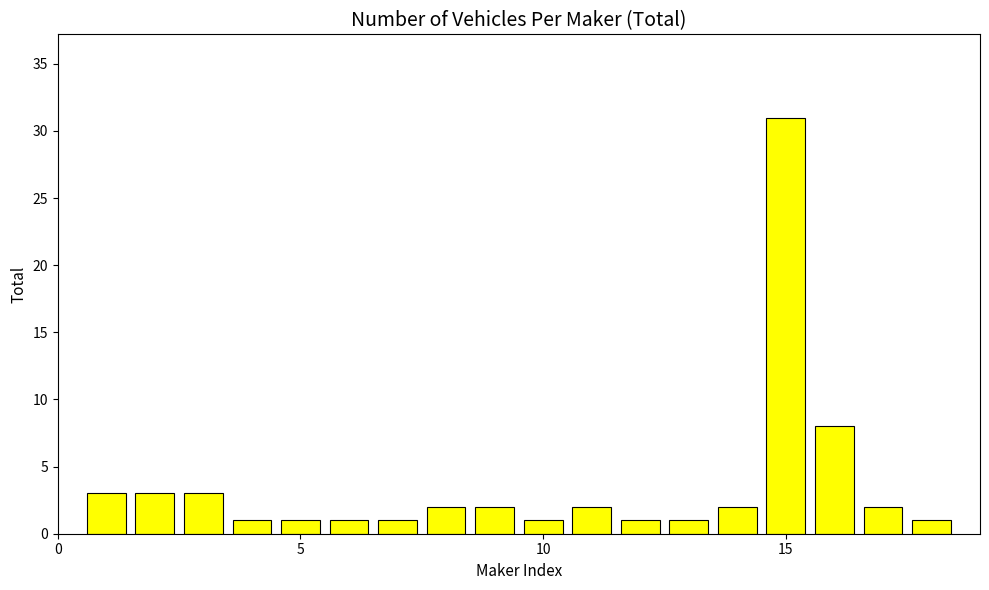

What is the maximum value shown in the chart?

31